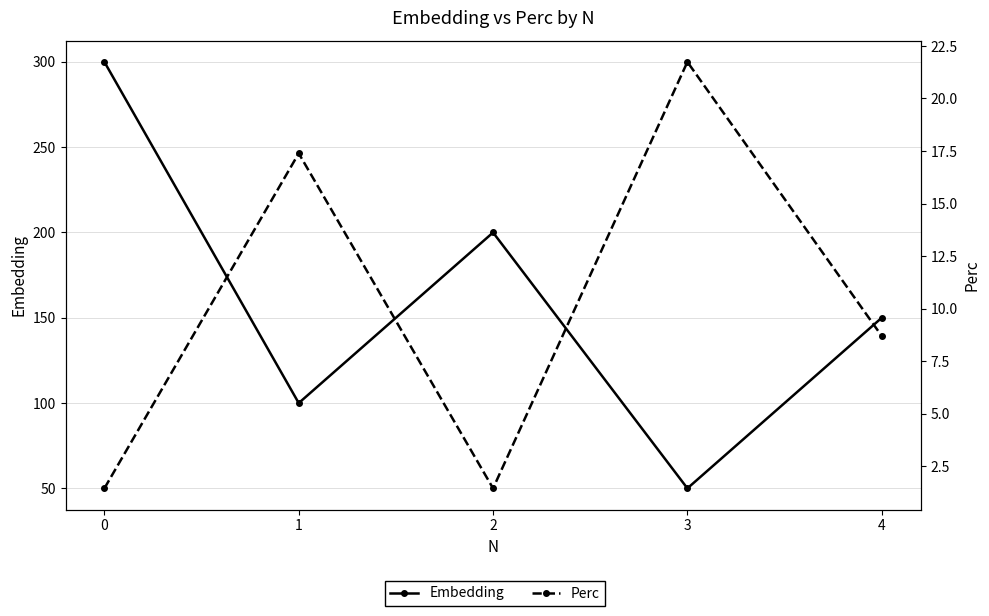

Rank the categories by Embedding value from lowest to highest.

3, 1, 4, 2, 0